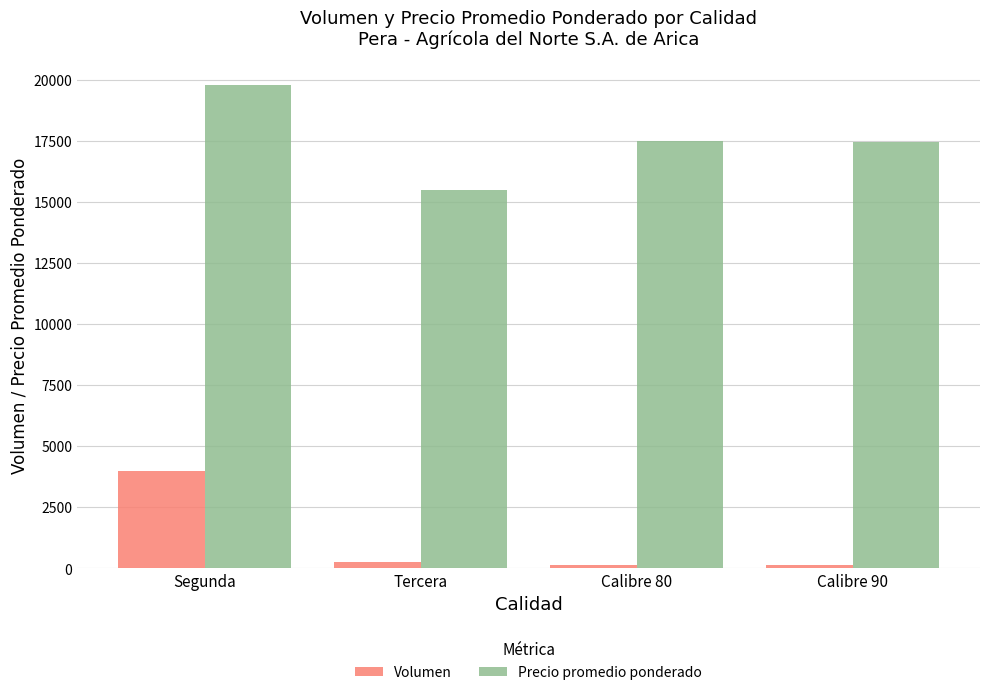

What value does the Precio promedio ponderado series have at Tercera, to the nearest 100?

15500